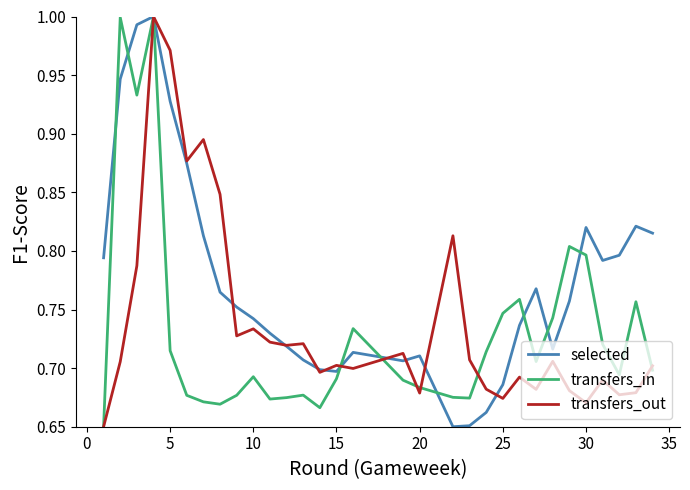

Which series has the largest total across all categories?

selected